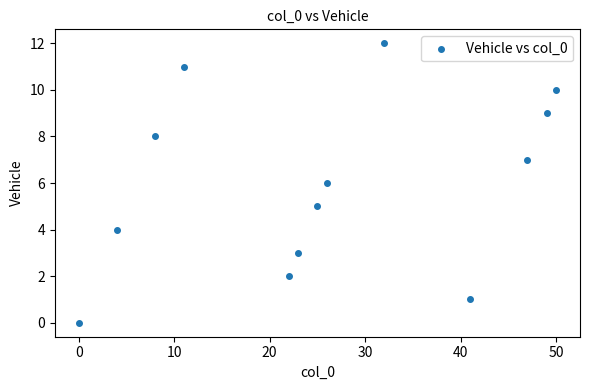

What is the range of X values (max minus min)?

50